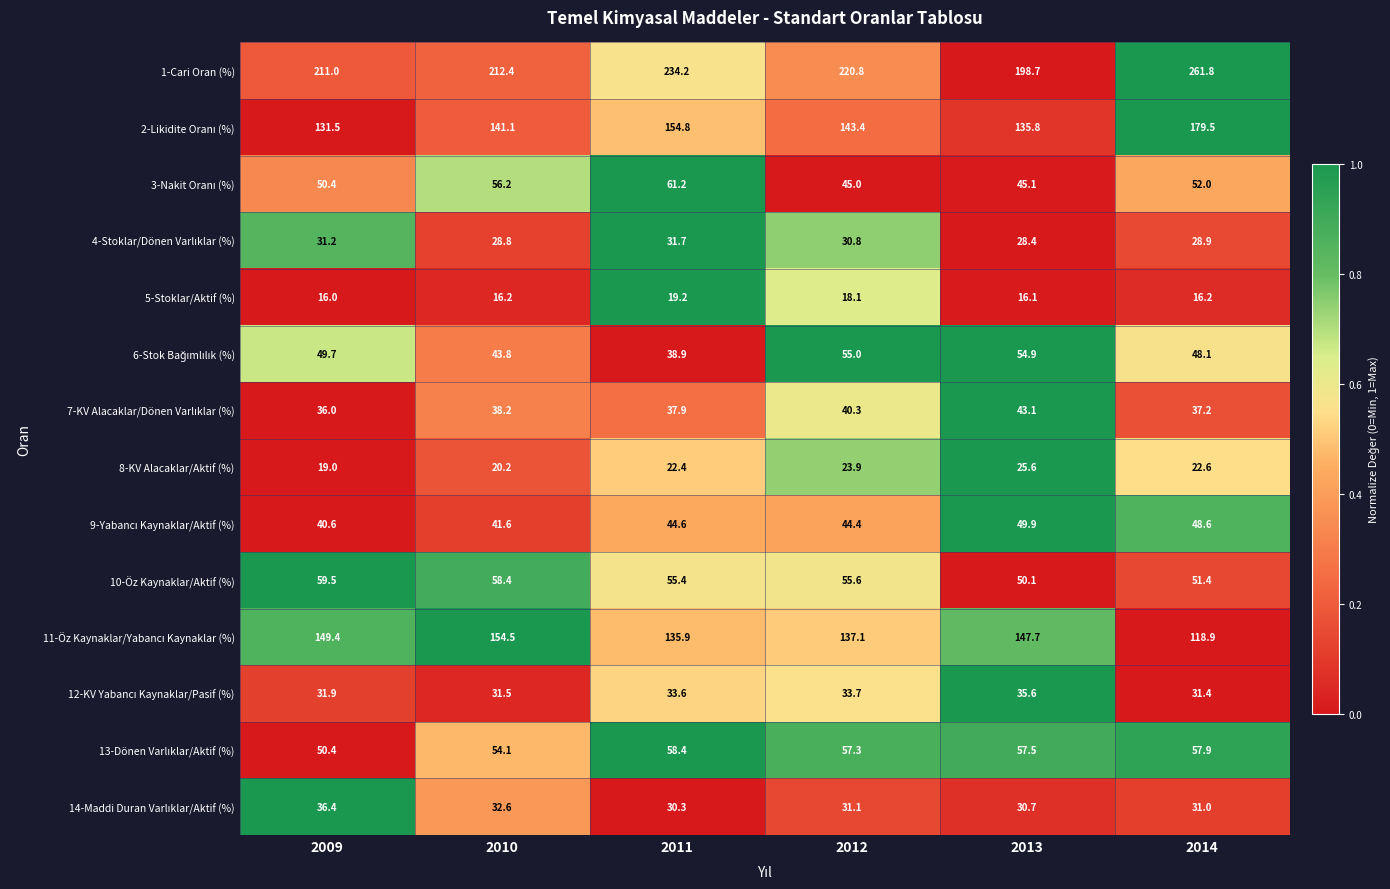

What value does the 1-Cari Oran (%) series have at 2011?

234.2